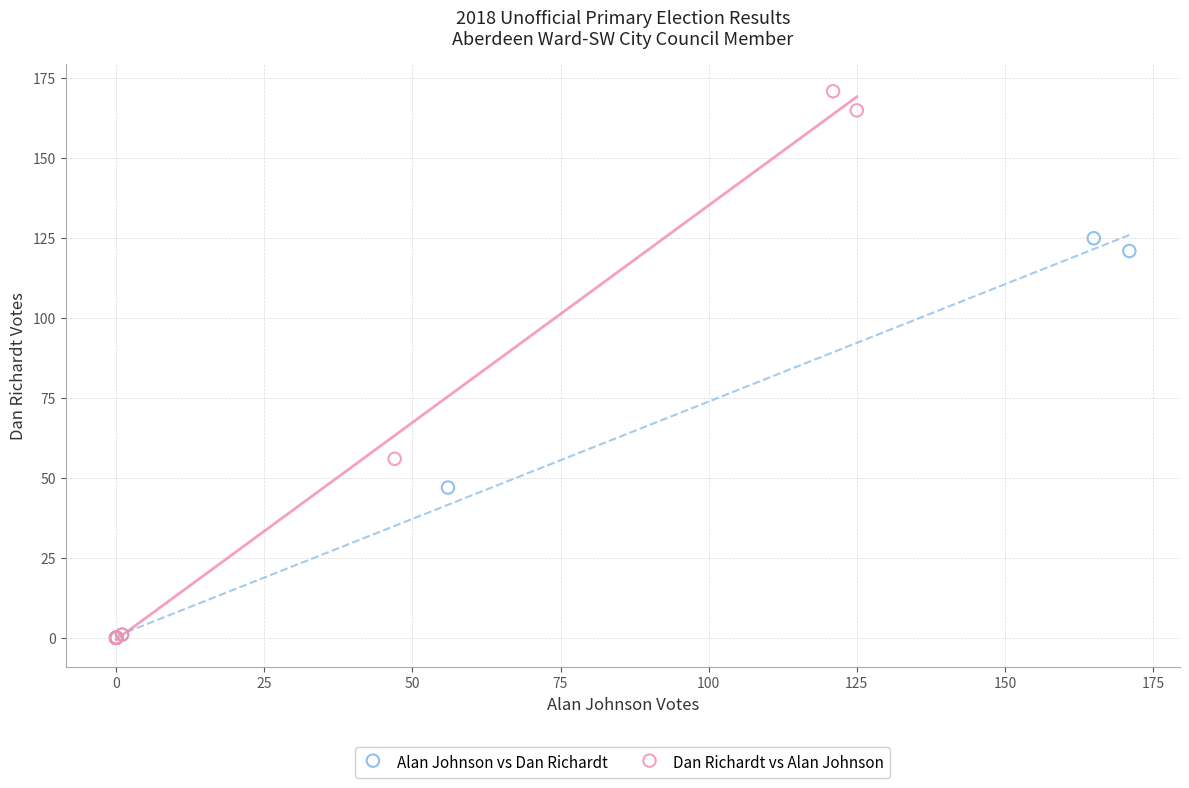

What are all the series names shown in the legend?

Alan Johnson vs Dan Richardt, Dan Richardt vs Alan Johnson